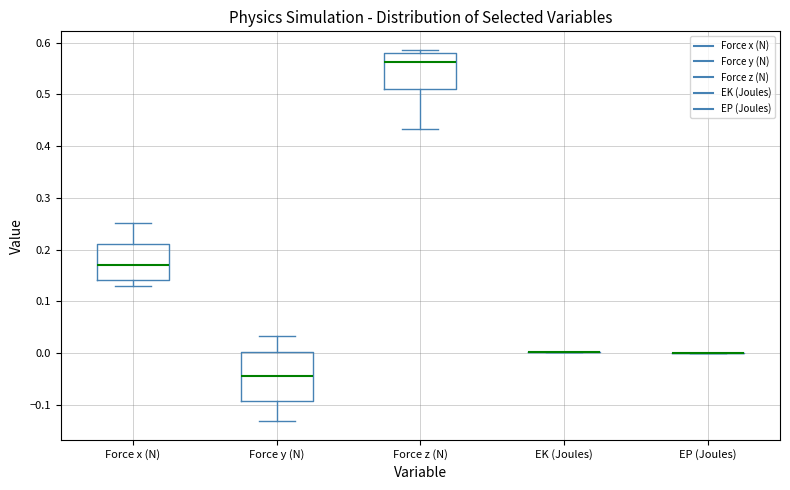

Reading left to right, transcribe this box plot: for each box, give where its median line is, the range the box spans, and where its two whiskers end, as read against the y-axis. The values are not printed on the chart, so give them approximately, as read against the axis.

Force x (N): median 0.17, box 0.14 to 0.21, whiskers 0.13 to 0.25
Force y (N): median -0.04, box -0.09 to 0.00, whiskers -0.13 to 0.03
Force z (N): median 0.56, box 0.51 to 0.58, whiskers 0.43 to 0.59
EK (Joules): box collapsed to a line at 0.00, whiskers 0.00 to 0.00
EP (Joules): box collapsed to a line at 0.00, whiskers 0.00 to 0.00